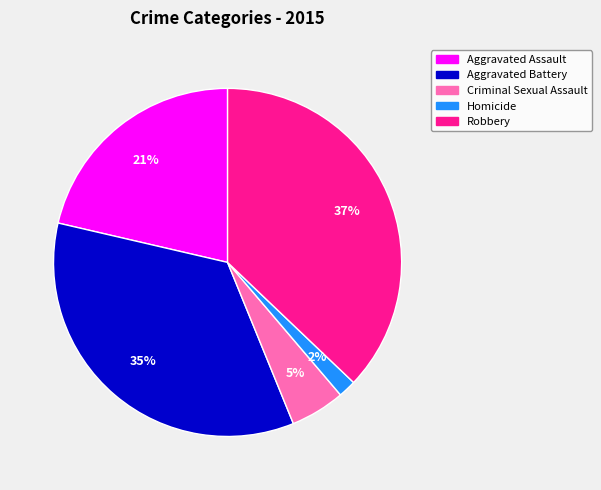

To the nearest percent, what is the difference between the Homicide and Robbery slice percentages?

35%